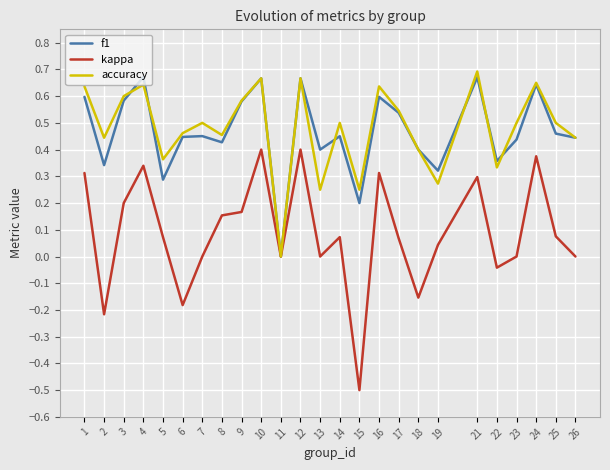

Which series has the largest total across all categories?

accuracy